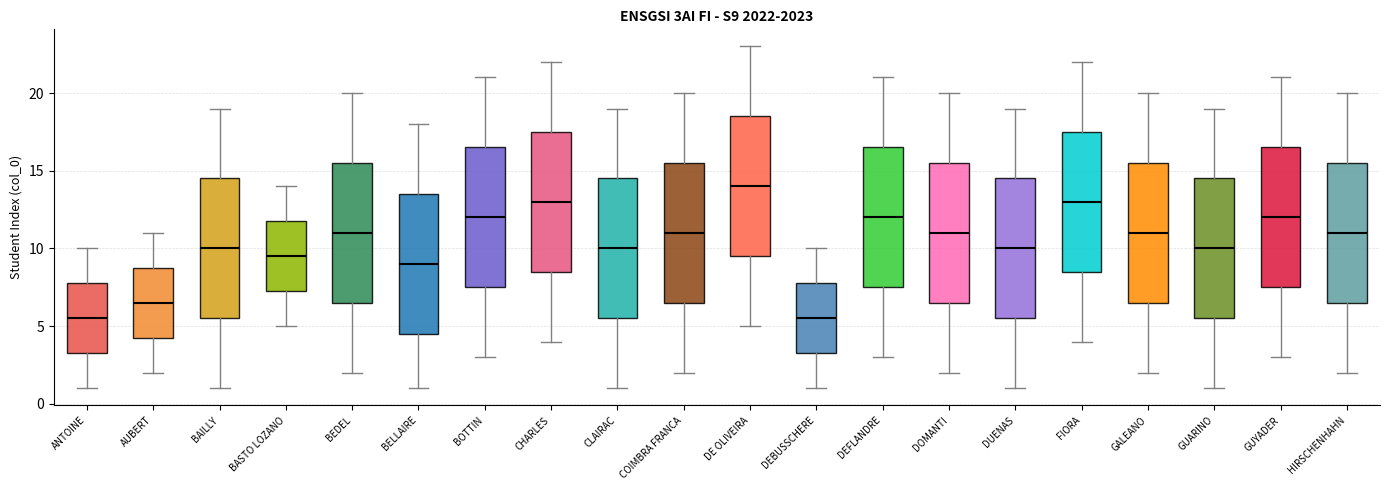

Reading left to right, read every box against the y-axis: the position of its median line, the range the box covers, and the ends of its whiskers. The values are not printed on the chart, so give them approximately, as read against the axis.

ANTOINE: median 5.5, box 3.5 to 8.0, whiskers 1.0 to 10.0
AUBERT: median 6.5, box 4.5 to 9.0, whiskers 2.0 to 11.0
BAILLY: median 10.0, box 5.5 to 14.5, whiskers 1.0 to 19.0
BASTO LOZANO: median 9.5, box 7.5 to 12.0, whiskers 5.0 to 14.0
BEDEL: median 11.0, box 6.5 to 15.5, whiskers 2.0 to 20.0
BELLAIRE: median 9.0, box 4.5 to 13.5, whiskers 1.0 to 18.0
BOTTIN: median 12.0, box 7.5 to 16.5, whiskers 3.0 to 21.0
CHARLES: median 13.0, box 8.5 to 17.5, whiskers 4.0 to 22.0
CLAIRAC: median 10.0, box 5.5 to 14.5, whiskers 1.0 to 19.0
COIMBRA FRANCA: median 11.0, box 6.5 to 15.5, whiskers 2.0 to 20.0
DE OLIVEIRA: median 14.0, box 9.5 to 18.5, whiskers 5.0 to 23.0
DEBUSSCHERE: median 5.5, box 3.5 to 8.0, whiskers 1.0 to 10.0
DEFLANDRE: median 12.0, box 7.5 to 16.5, whiskers 3.0 to 21.0
DOMANTI: median 11.0, box 6.5 to 15.5, whiskers 2.0 to 20.0
DUENAS: median 10.0, box 5.5 to 14.5, whiskers 1.0 to 19.0
FIORA: median 13.0, box 8.5 to 17.5, whiskers 4.0 to 22.0
GALEANO: median 11.0, box 6.5 to 15.5, whiskers 2.0 to 20.0
GUARINO: median 10.0, box 5.5 to 14.5, whiskers 1.0 to 19.0
GUYADER: median 12.0, box 7.5 to 16.5, whiskers 3.0 to 21.0
HIRSCHENHAHN: median 11.0, box 6.5 to 15.5, whiskers 2.0 to 20.0